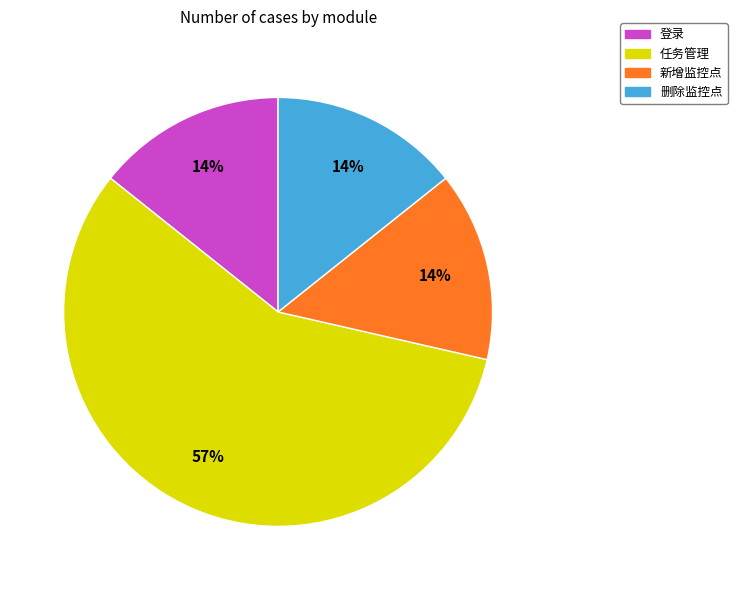

Which category accounts for the majority?

任务管理